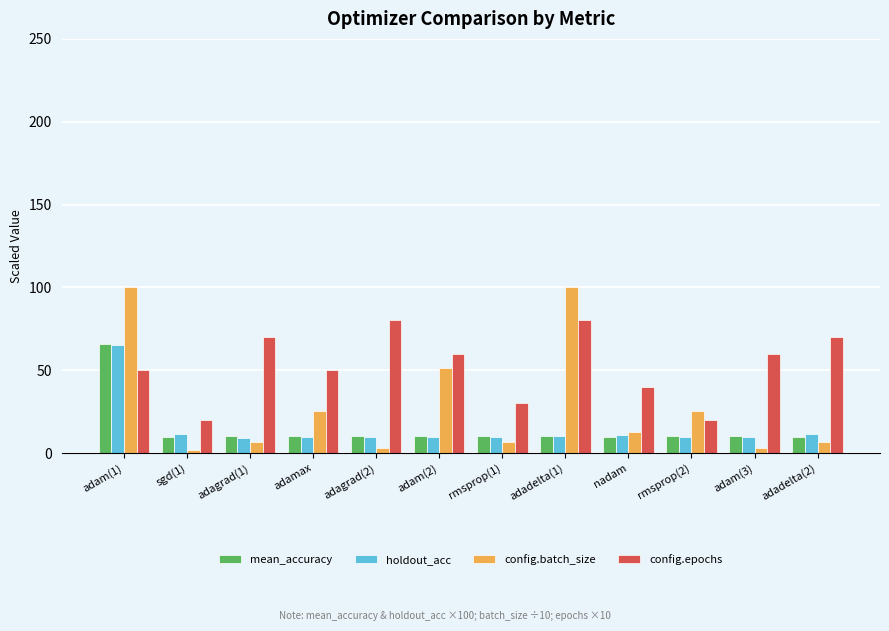

Is it true that config.batch_size equals 6.4 at adagrad(1)?

True